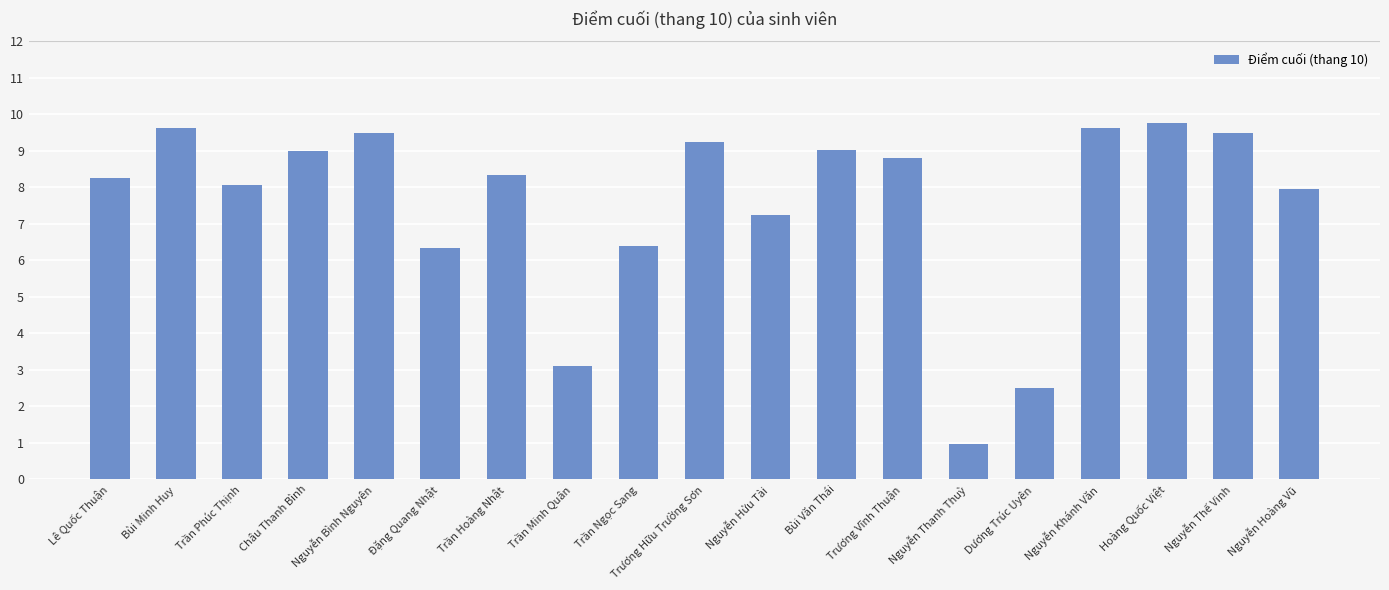

What is the approximate value at Nguyễn Thế Vinh?

9.5